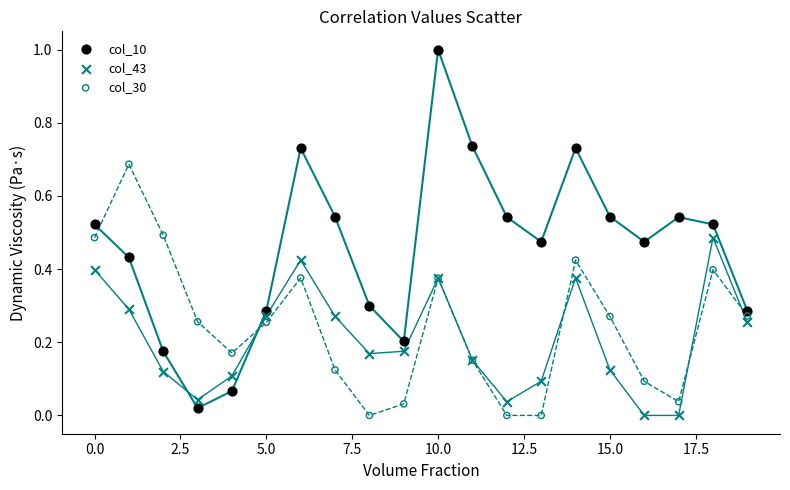

Which series has the widest spread of Y values?

col_10